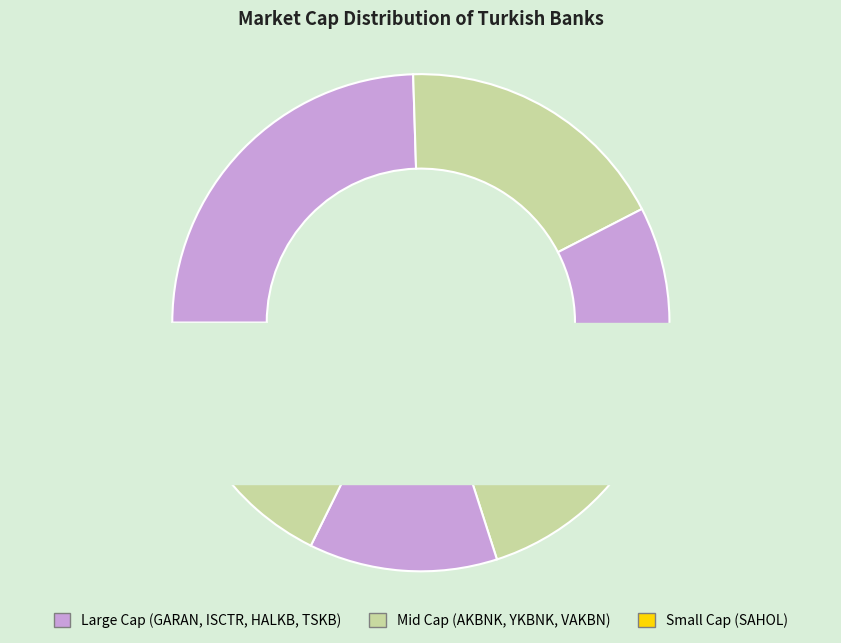

What percentage is the YKBNK.IS slice, to the nearest percent?

13%